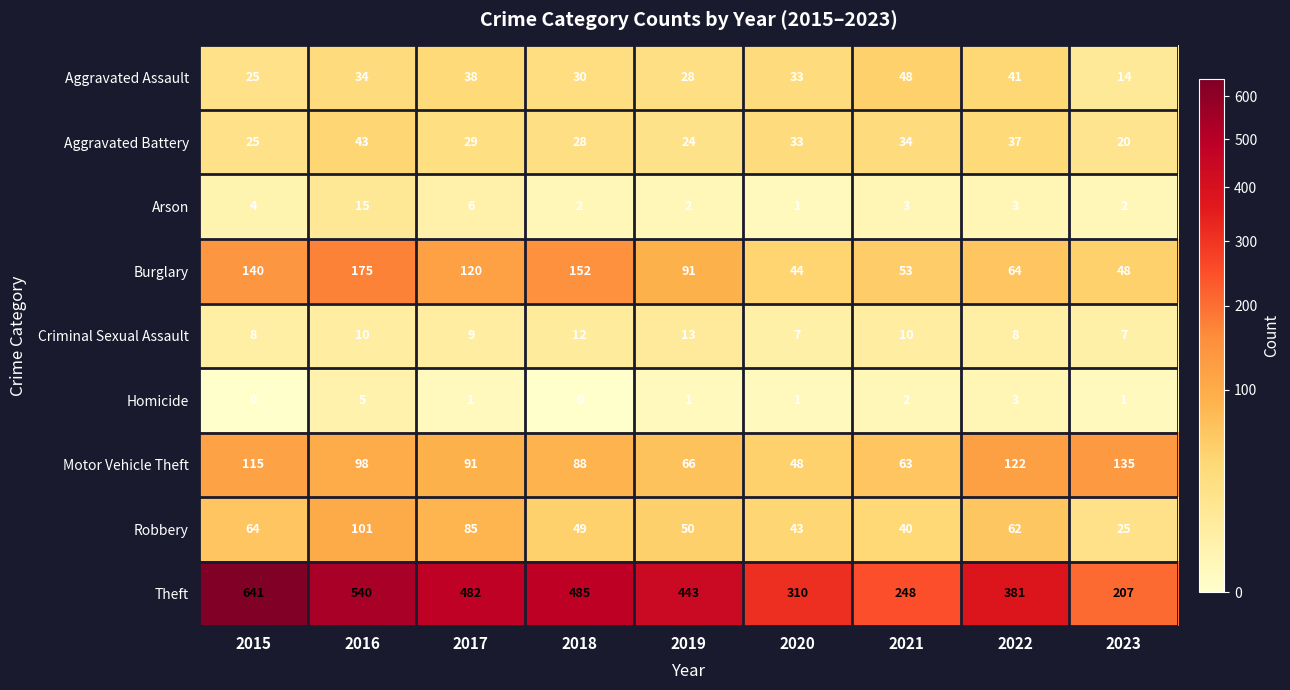

What is the spread (max minus min) of values at 2018?

485